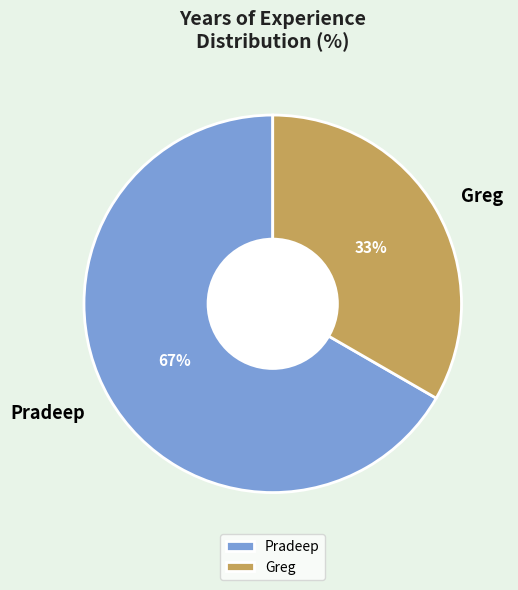

Which category has the biggest portion of the pie?

Pradeep